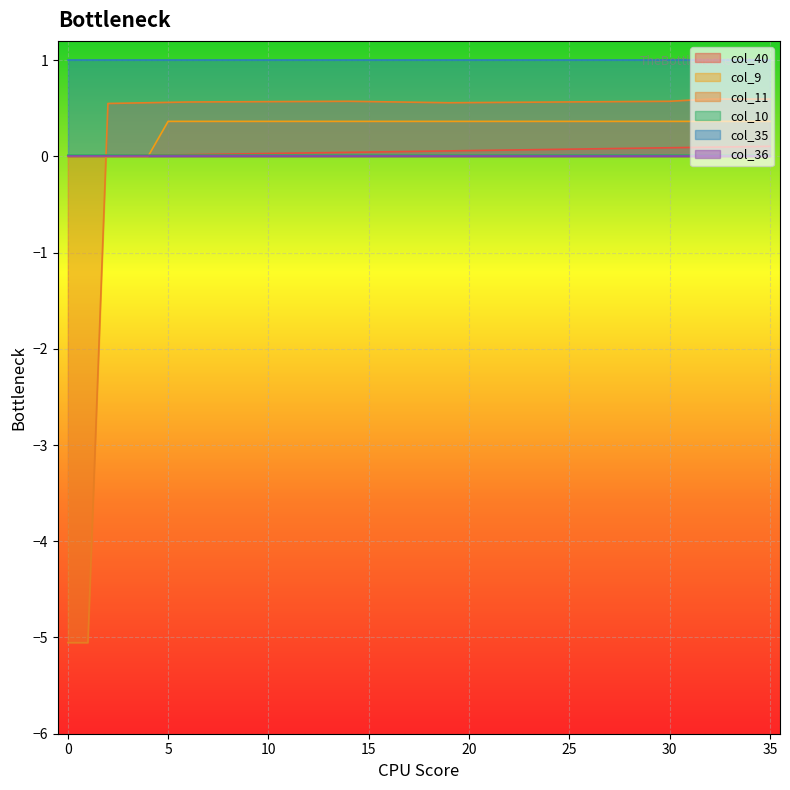

The col_9 series shows 0.4 at 7. True or false?

True